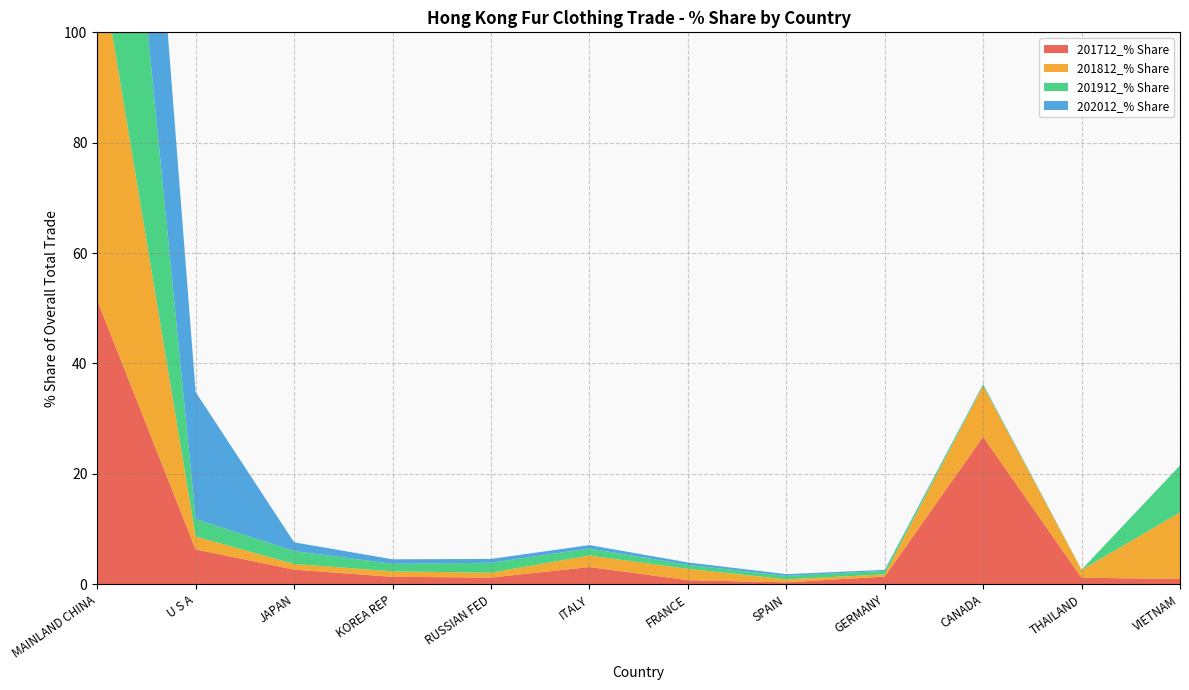

Reading left to right, transcribe all the data shown in this chart.

201712_% Share: MAINLAND CHINA=51.5	U S A=6.3	JAPAN=2.6	KOREA REP=1.3	RUSSIAN FED=1.2	ITALY=3.1	FRANCE=0.7	SPAIN=0.3	GERMANY=1.4	CANADA=26.7	THAILAND=1.2	VIETNAM=1.0
201812_% Share: MAINLAND CHINA=64.6	U S A=2.3	JAPAN=1.0	KOREA REP=1.0	RUSSIAN FED=0.9	ITALY=2.1	FRANCE=2.0	SPAIN=0.5	GERMANY=0.4	CANADA=9.2	THAILAND=1.4	VIETNAM=12.1
201912_% Share: MAINLAND CHINA=77.1	U S A=3.2	JAPAN=2.3	KOREA REP=1.4	RUSSIAN FED=1.8	ITALY=1.3	FRANCE=0.7	SPAIN=0.6	GERMANY=0.6	CANADA=0.2	THAILAND=0.1	VIETNAM=8.5
202012_% Share: MAINLAND CHINA=71.0	U S A=23.0	JAPAN=1.6	KOREA REP=0.8	RUSSIAN FED=0.7	ITALY=0.6	FRANCE=0.4	SPAIN=0.3	GERMANY=0.2	CANADA=0.1	THAILAND=0.0	VIETNAM=0.0